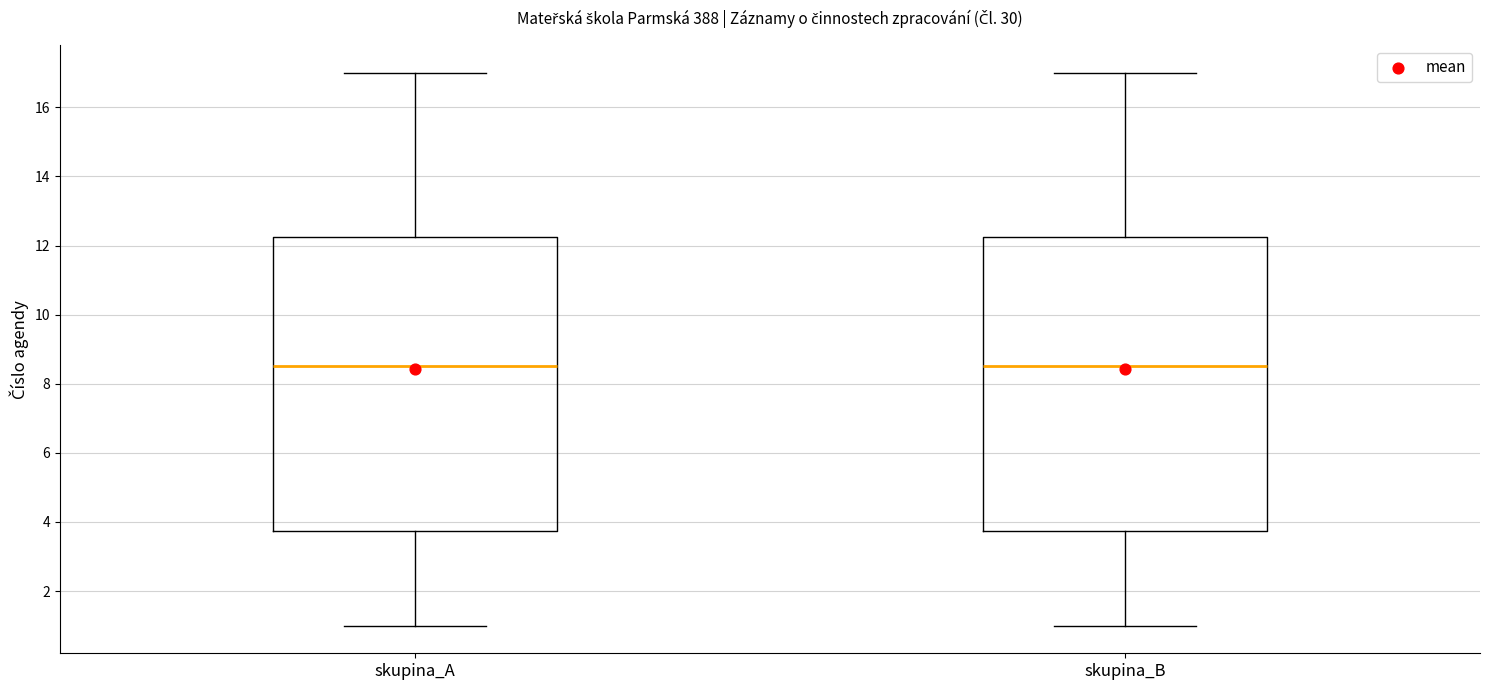

Reading left to right, transcribe this box plot: for each box, give where its median line is, the range the box spans, and where its two whiskers end, as read against the y-axis. The values are not printed on the chart, so give them approximately, as read against the axis.

skupina_A: median 8.6, box 3.8 to 12.2, whiskers 1.0 to 17.0
skupina_B: median 8.6, box 3.8 to 12.2, whiskers 1.0 to 17.0